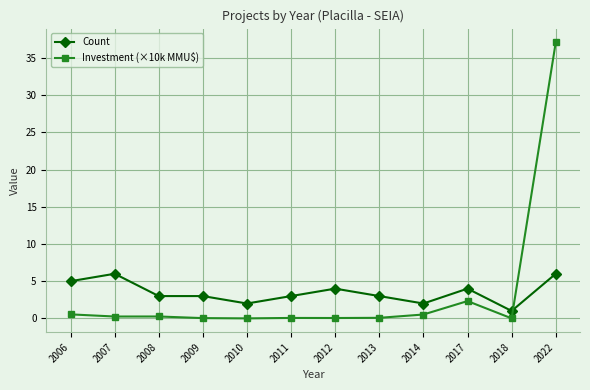

The Investment (×10k MMU$) series shows 0.1 at 2012. True or false?

True